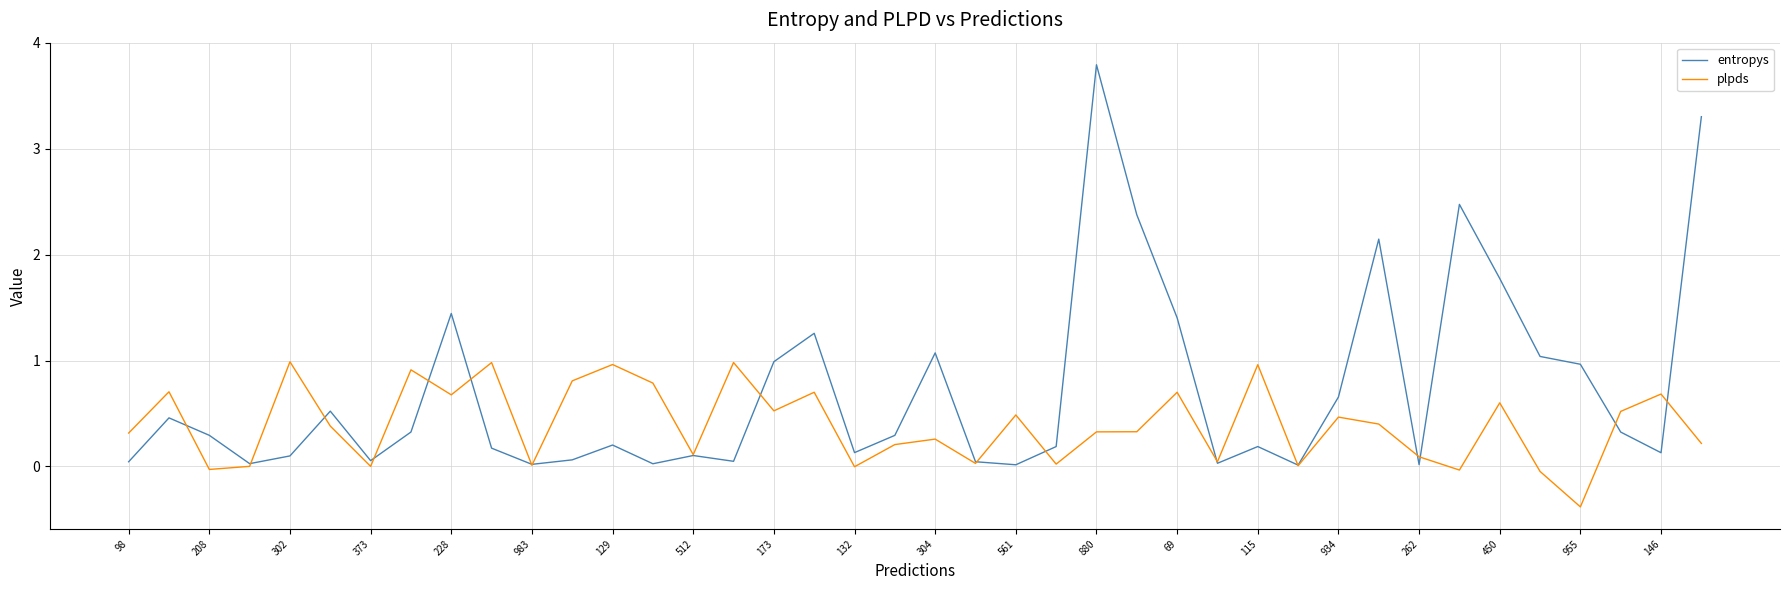

List the series in order of their overall mean, lowest first.

plpds, entropys